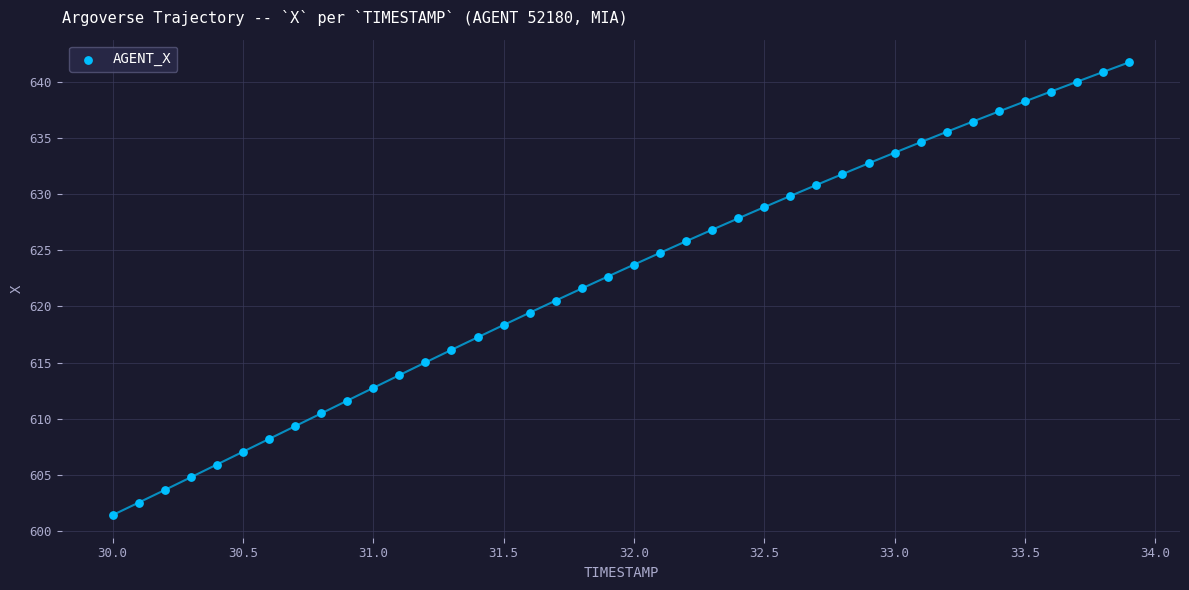

What is the range of Y values (max minus min)?

40.4